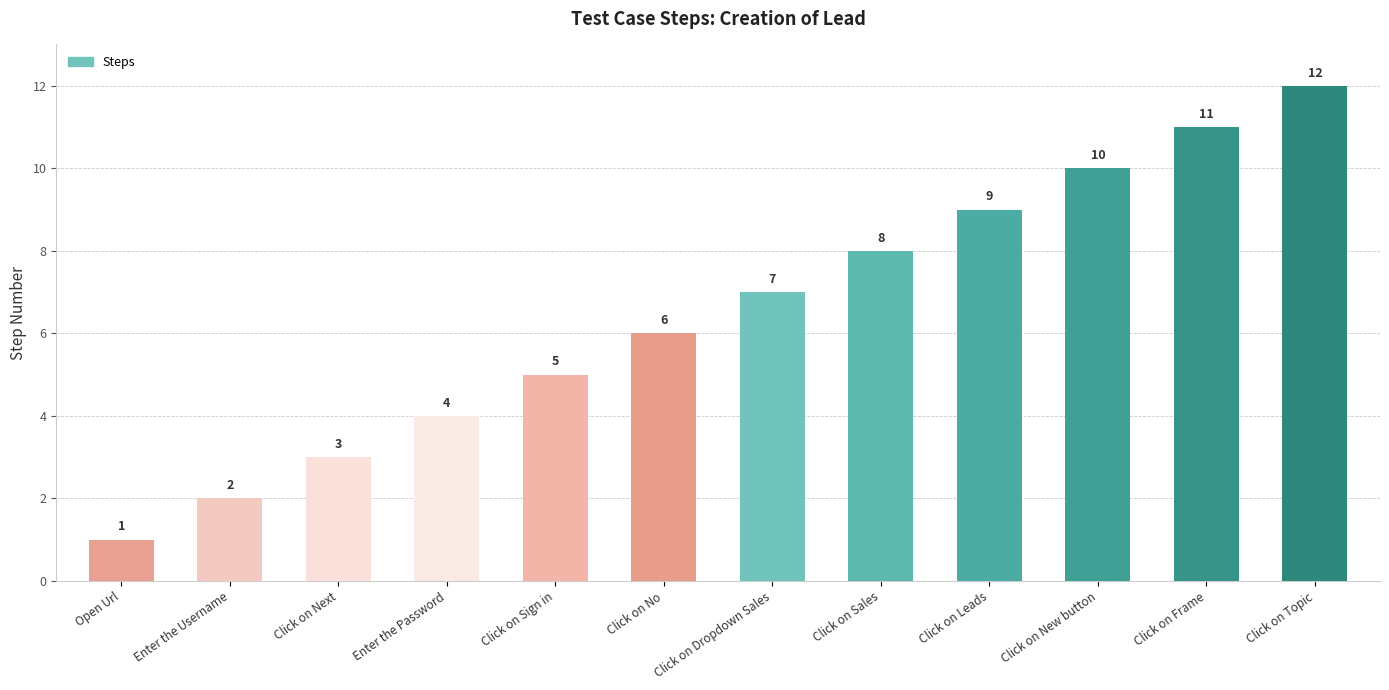

What is the difference between the values at Click on Dropdown Sales and Click on New button?

3